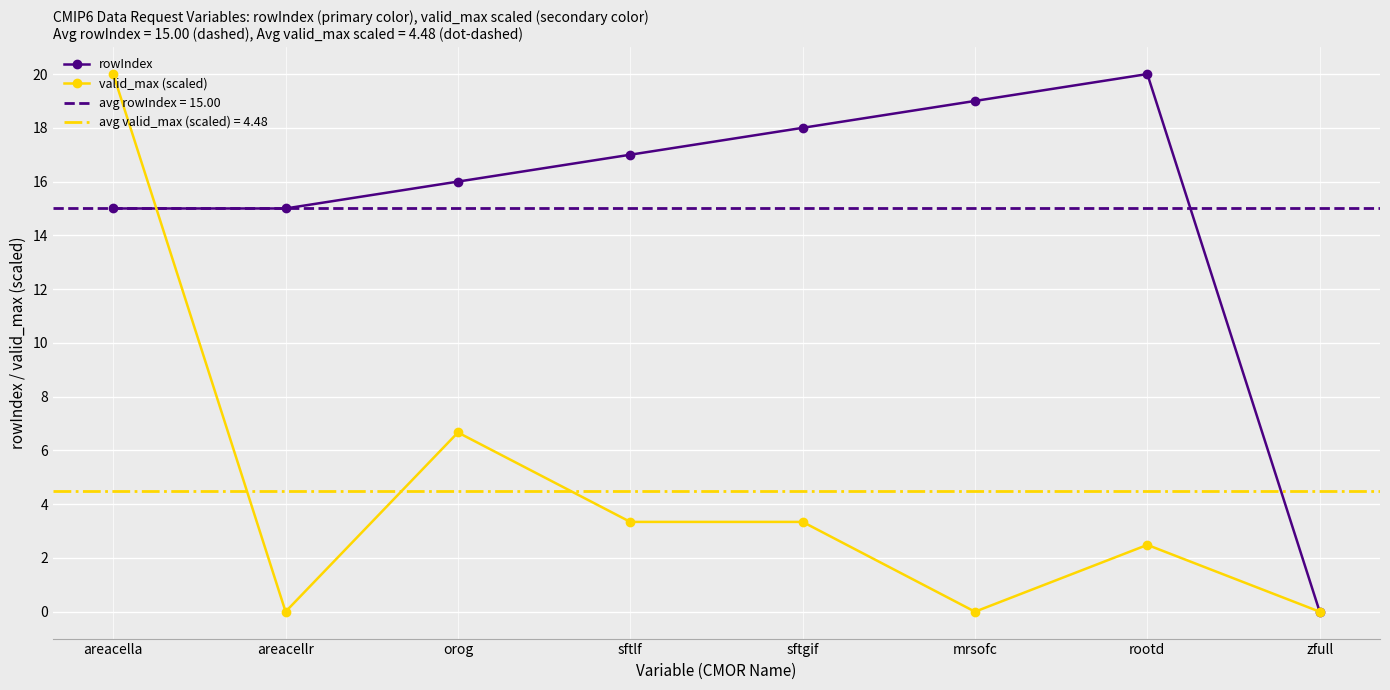

What is the difference between the rowIndex values at zfull and orog?

16.0